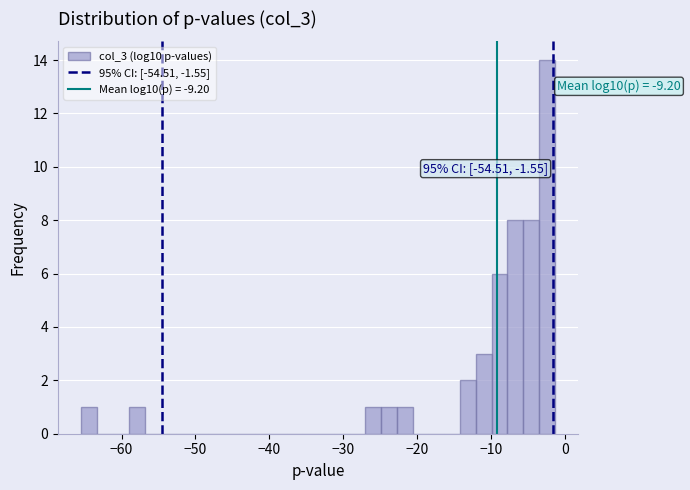

Read against the x-axis, roughly where is the centre of the tallest bar?

-2